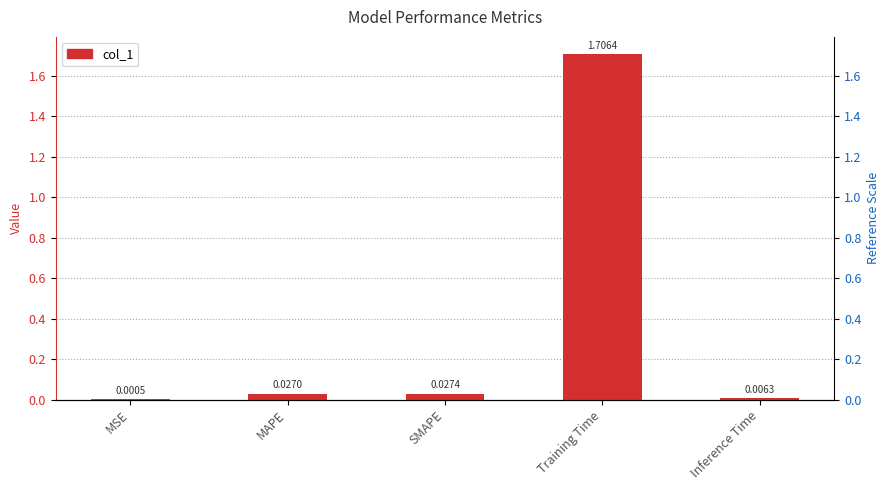

What position from the right is MAPE?

4